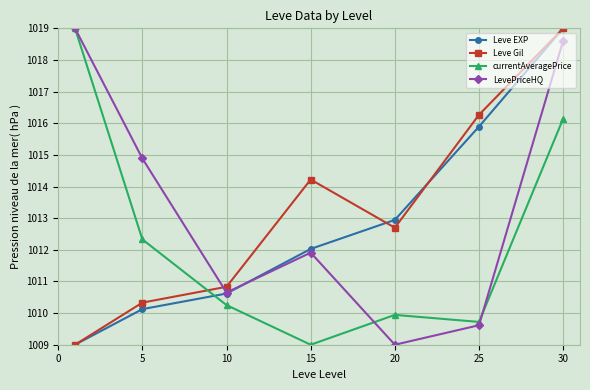

Reading left to right, what are all the values shown in this chart?

Leve EXP: 1009.0	1010.1	1010.6	1012.0	1012.9	1015.9	1019.0
Leve Gil: 1009.0	1010.3	1010.8	1014.2	1012.7	1016.3	1019.0
currentAveragePrice: 1019.0	1012.3	1010.3	1009.0	1009.9	1009.7	1016.1
LevePriceHQ: 1019.0	1014.9	1010.6	1011.9	1009.0	1009.6	1018.6